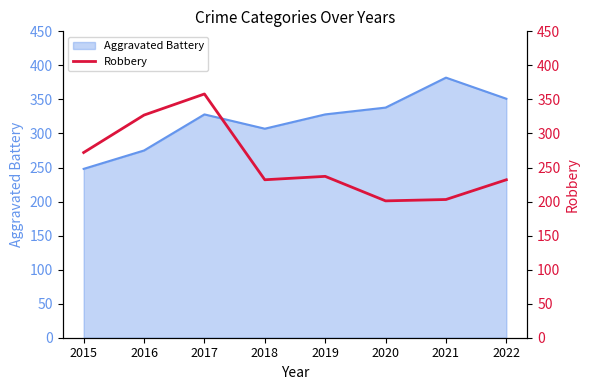

Is it true that Aggravated Battery equals 448 at 2017?

False